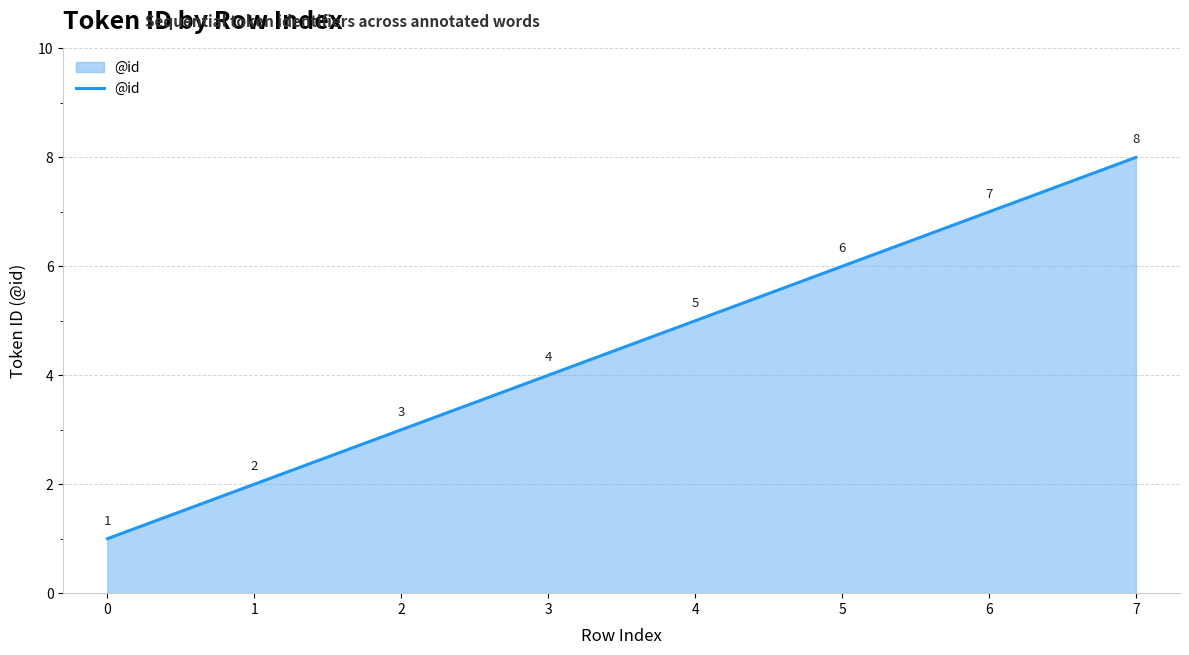

What is the difference between the second highest and second lowest values?

5